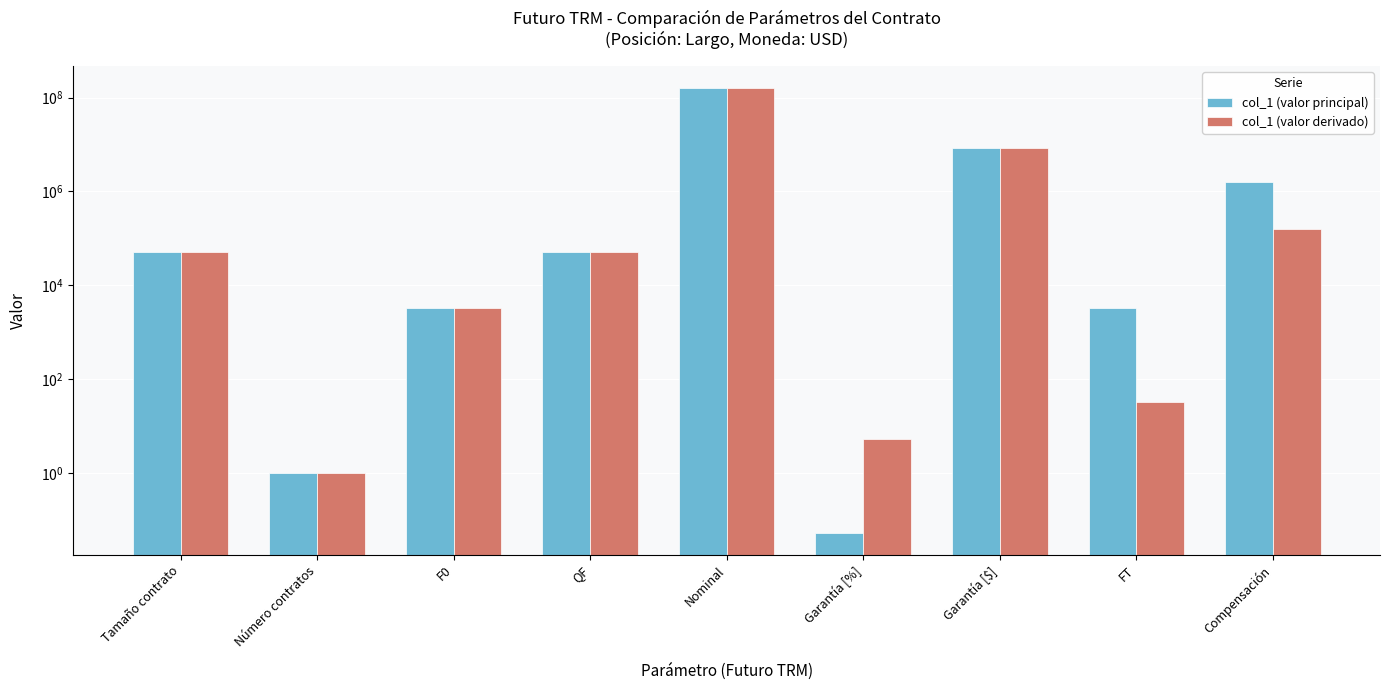

Count the number of data series in this chart.

2